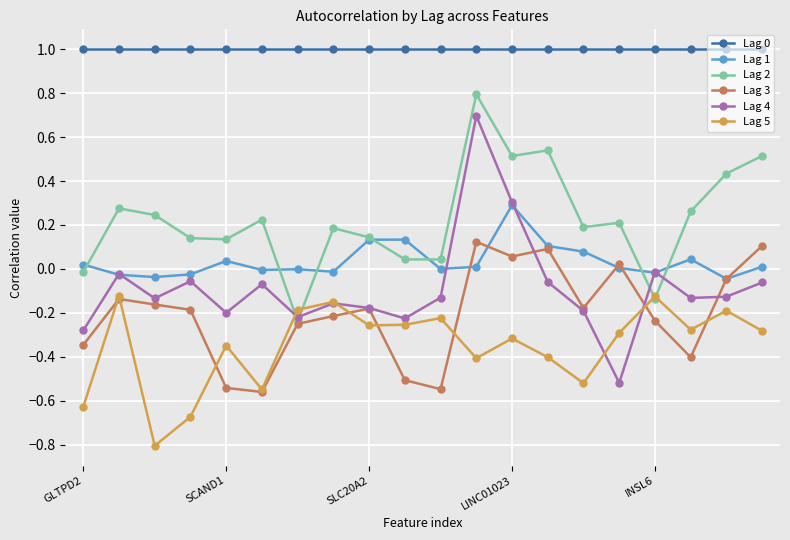

Which series has the widest spread of values?

Lag 4